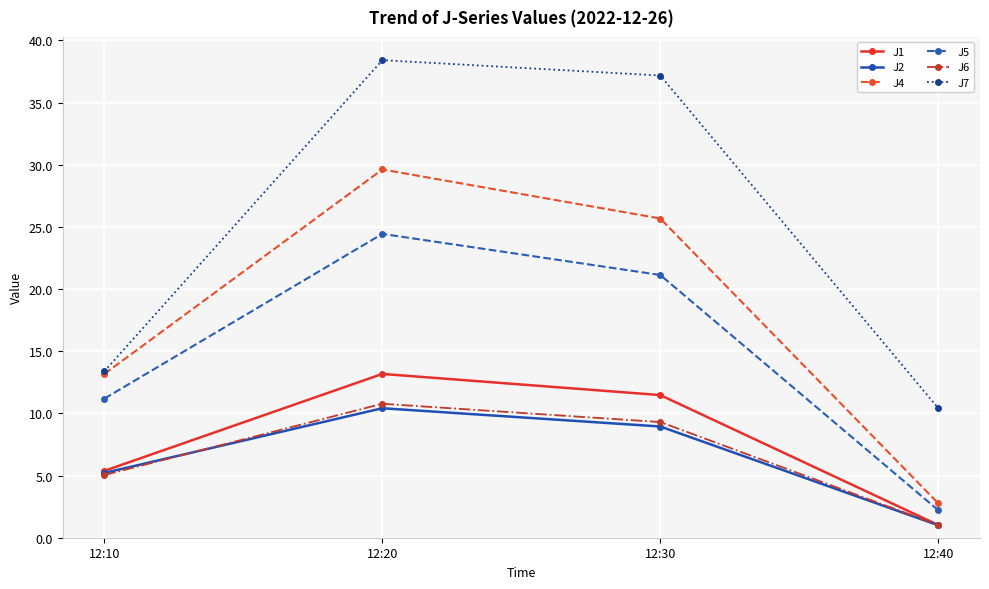

How many values in the J2 series are below 8?

2